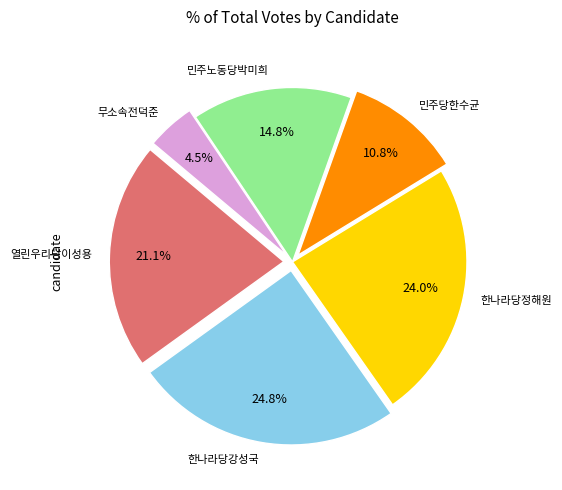

What percentage do 열린우리당이성용 and 무소속전덕준 together represent?

25.6%